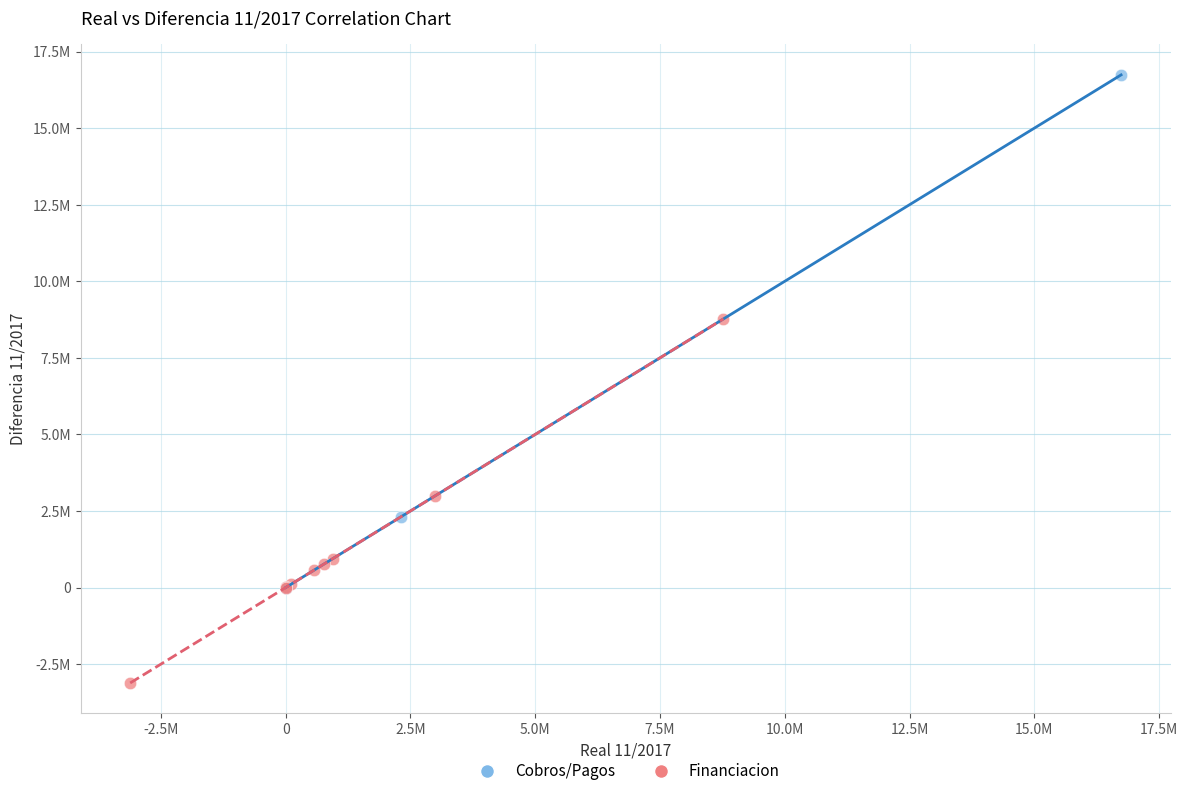

What are all the series names shown in the legend?

Cobros/Pagos, Financiacion